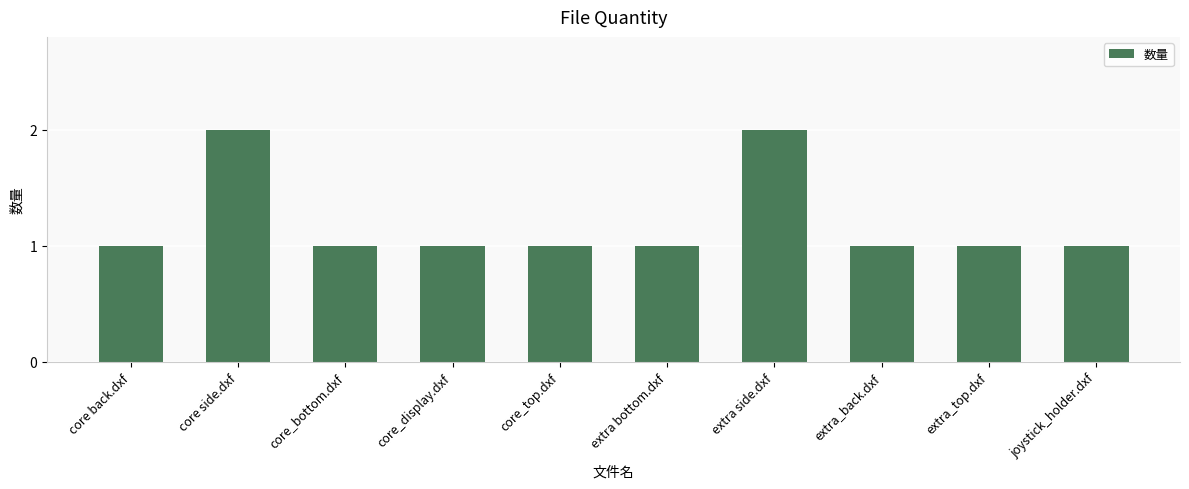

Reading left to right, extract all data points from this chart.

1	2	1	1	1	1	2	1	1	1